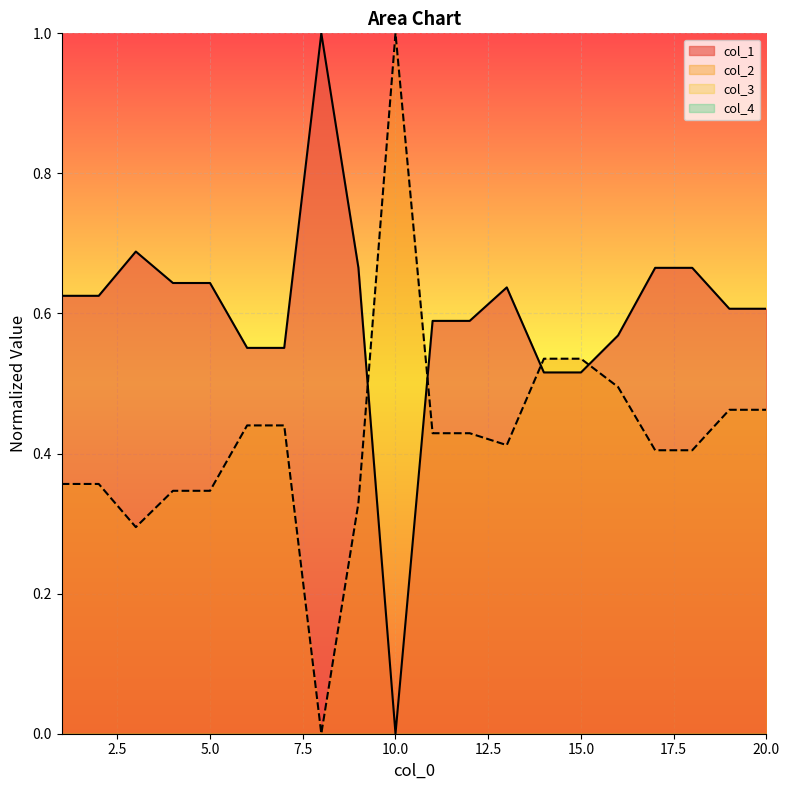

The col_2 series shows 0.6 at 5.0. True or false?

False